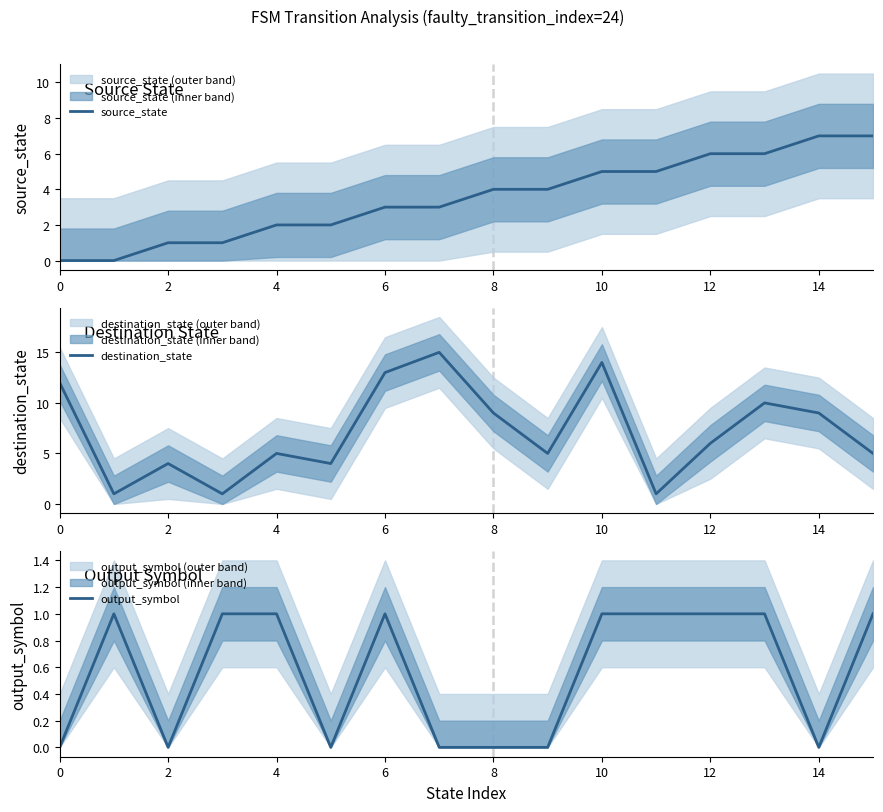

The source_state series shows 1 at 4. True or false?

False